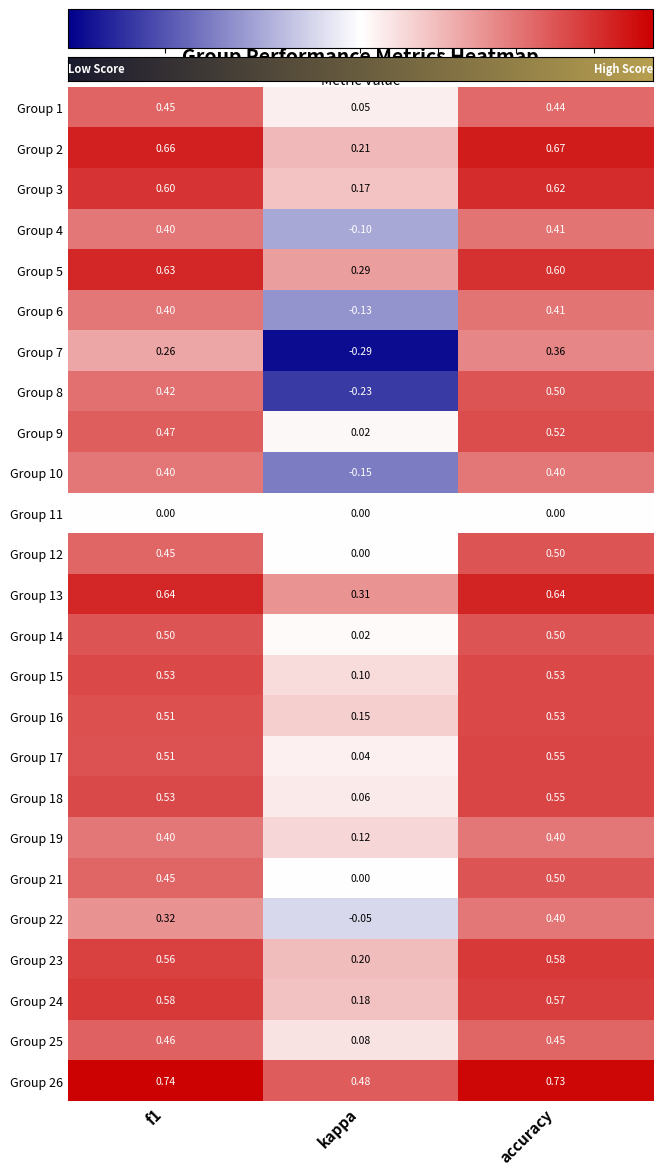

Is the value of Group 14 at kappa greater than the value of Group 9 at f1?

No